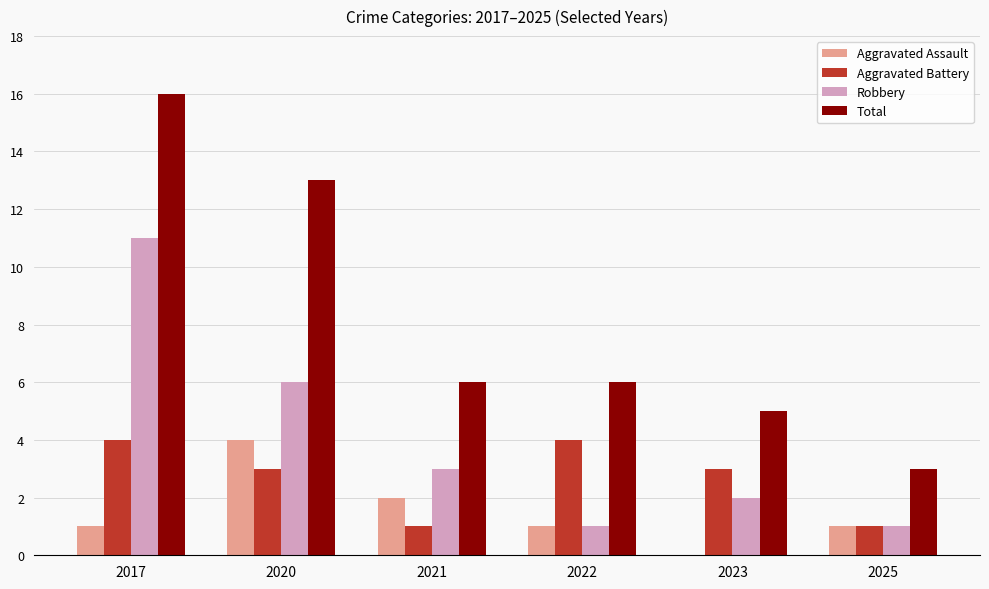

Between 2020 and 2022, which series saw the biggest shift?

Total